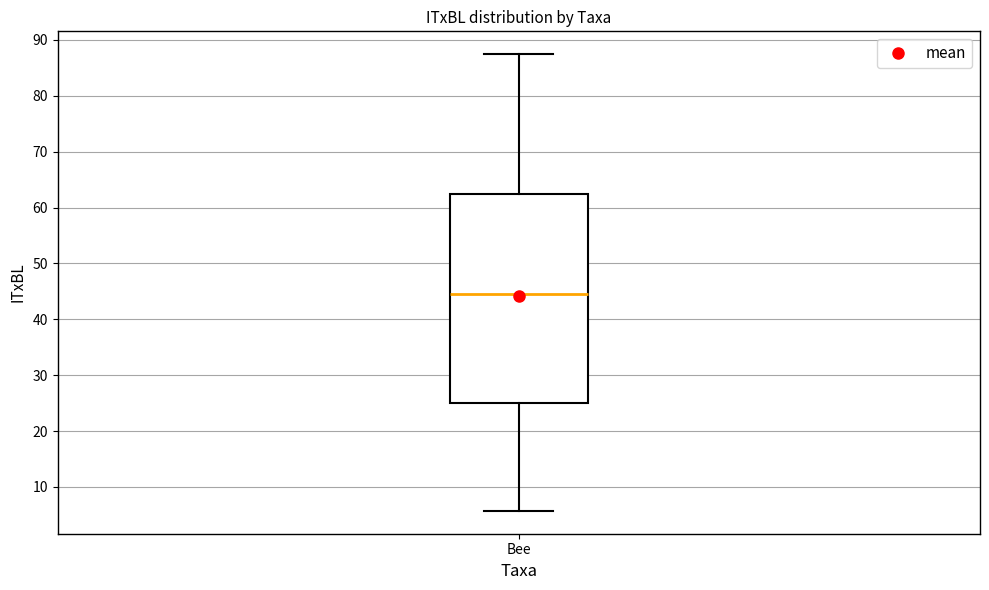

Transcribe this box plot: give where the median line is, the range the box spans, and where the two whiskers end, as read against the y-axis. The values are not printed on the chart, so give them approximately, as read against the axis.

median 44, box 25 to 62, whiskers 6 to 87